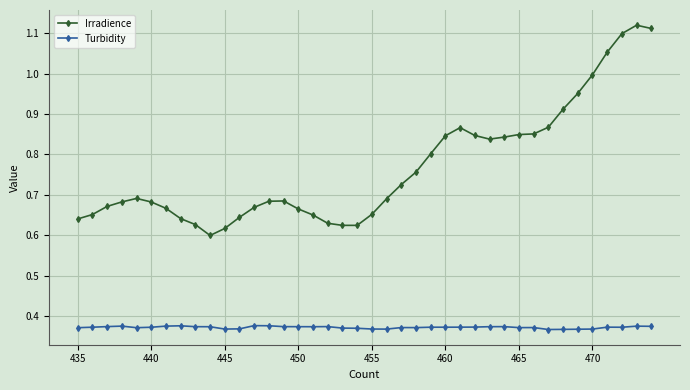

True or false: Irradience and Turbidity intersect in this chart.

False